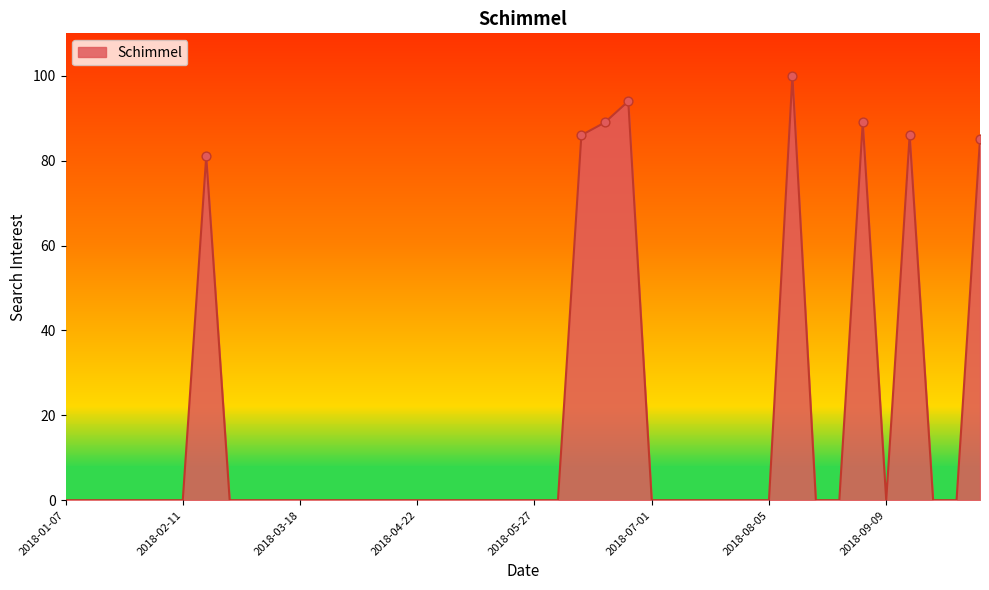

What is the maximum value shown in the chart?

100